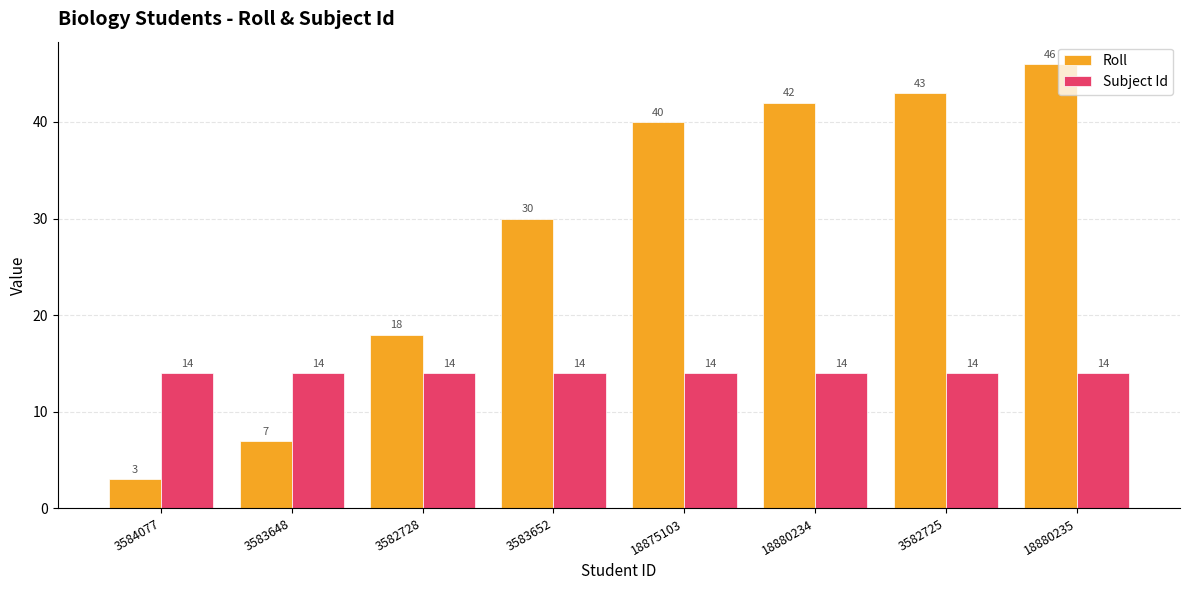

Reading left to right, transcribe all the data shown in this chart.

Roll: 3584077=3	3583648=7	3582728=18	3583652=30	18875103=40	18880234=42	3582725=43	18880235=46
Subject Id: 3584077=14	3583648=14	3582728=14	3583652=14	18875103=14	18880234=14	3582725=14	18880235=14